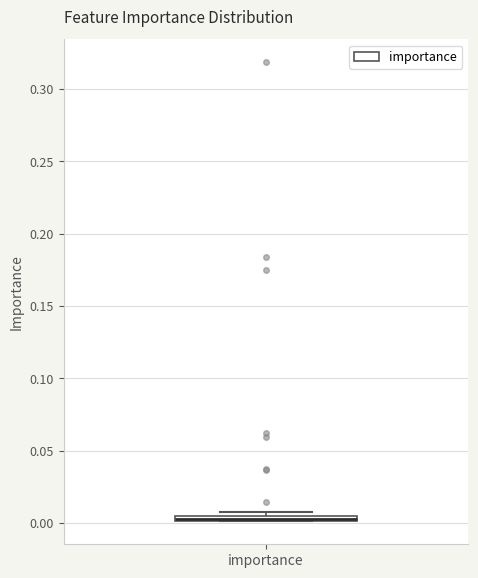

Where is the upper edge of the box for importance on the y-axis? The values are not printed on the chart, so give them approximately, as read against the axis.

0.005